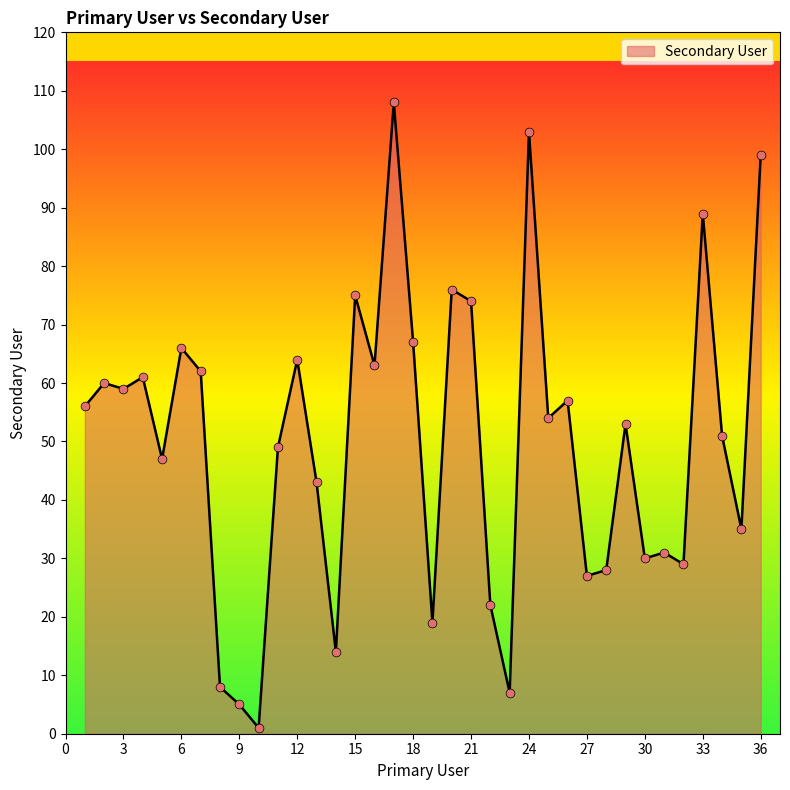

What is the difference between the maximum and minimum values?

107